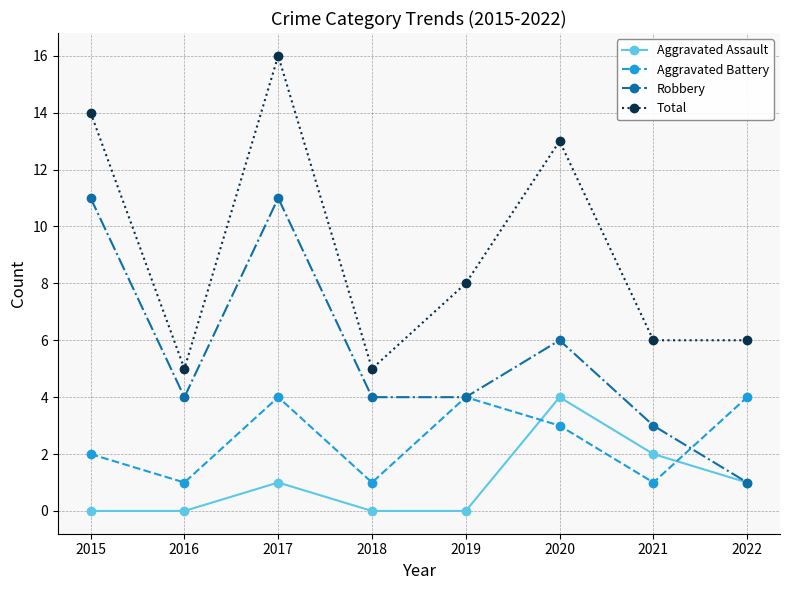

Which series changed the most between 2016 and 2020?

Total